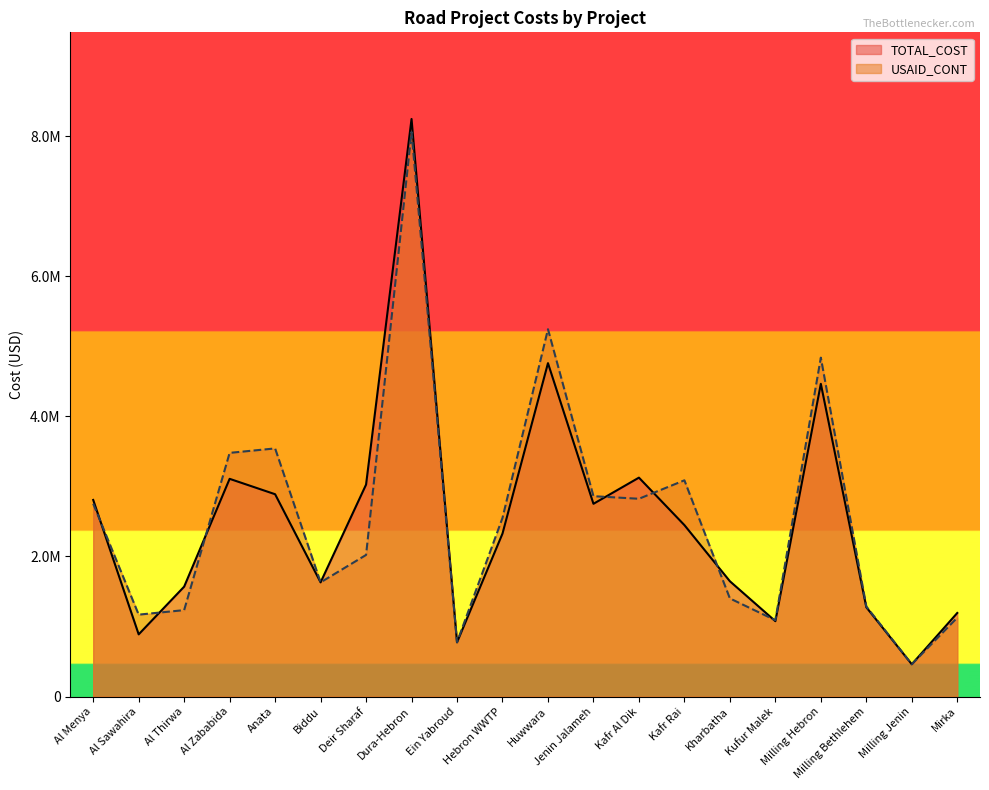

List the series in order of their peak value, lowest first.

USAID_CONT, TOTAL_COST